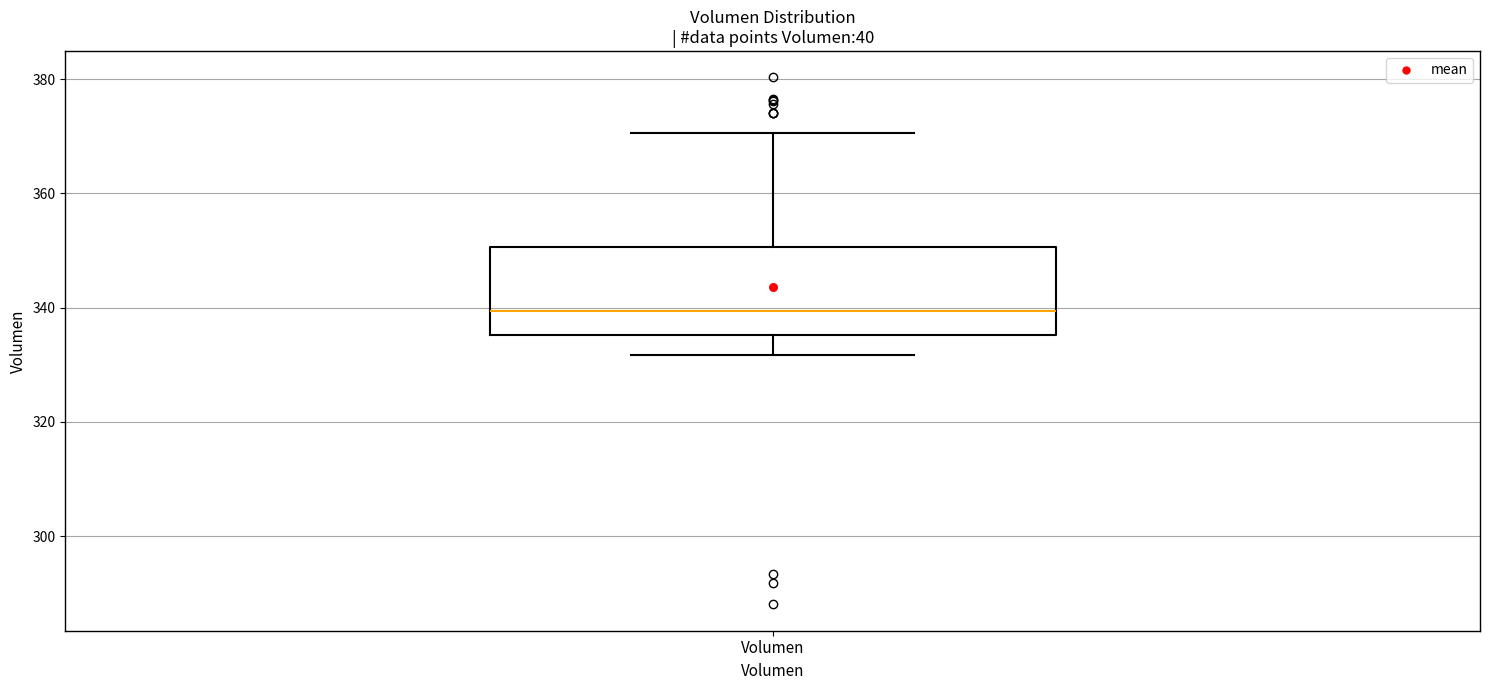

Where is the upper edge of the box for Volumen on the y-axis? The values are not printed on the chart, so give them approximately, as read against the axis.

350